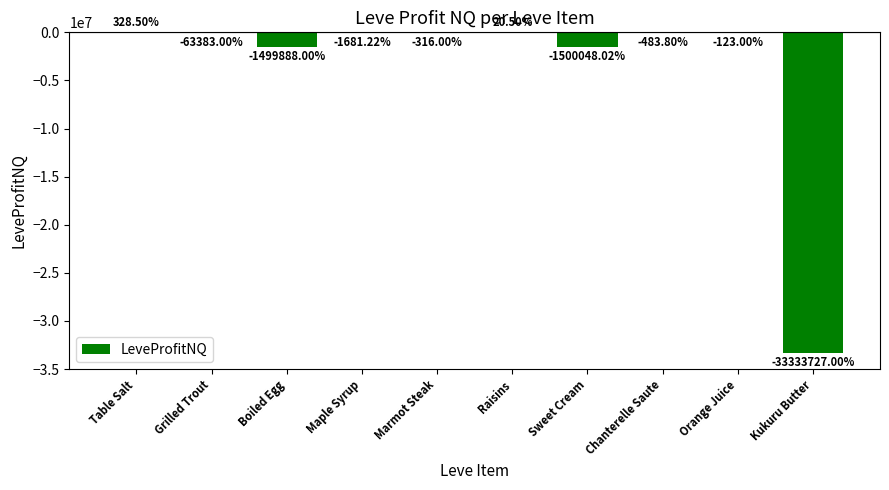

Where is the data nearest to the value -16666699?

Sweet Cream